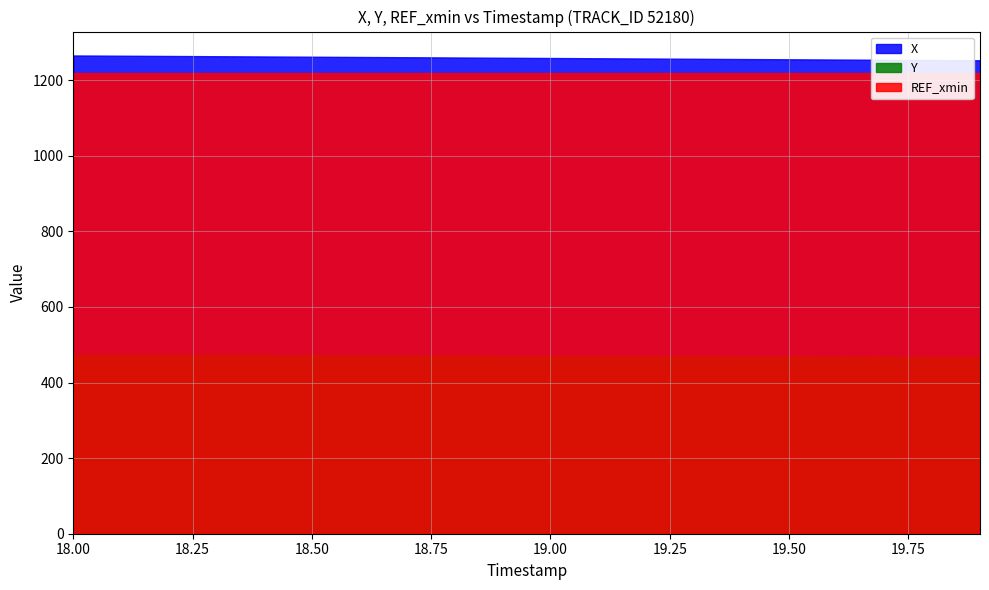

Which series has the largest range (max minus min)?

X